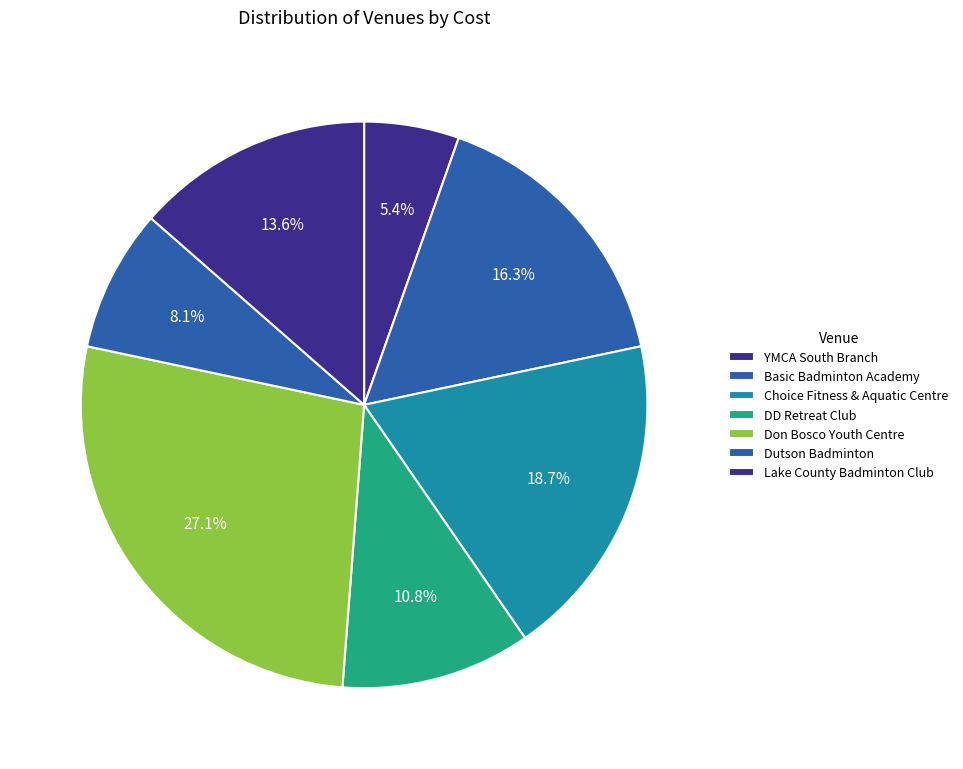

Count the number of slices in the pie.

7